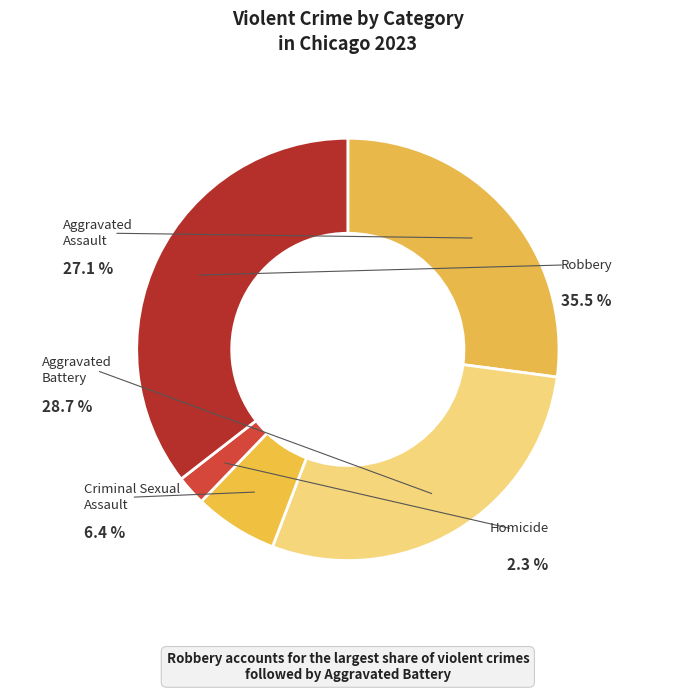

True or false: Robbery accounts for 48% of the total.

False